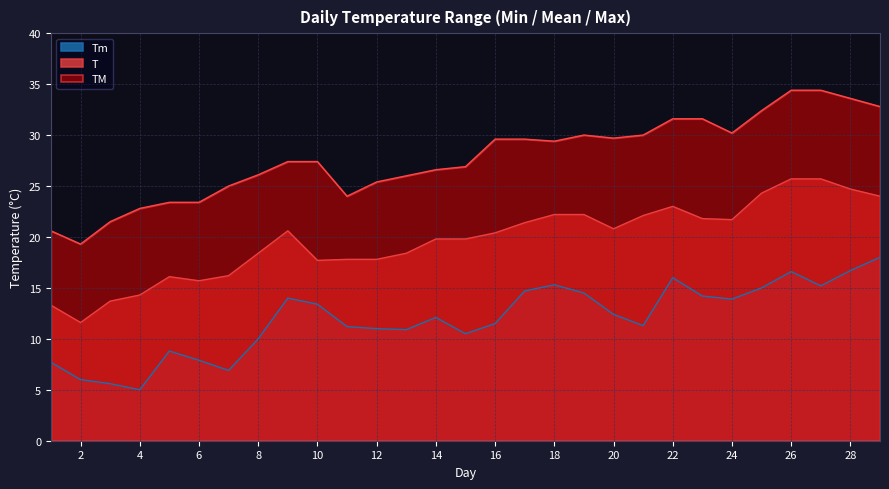

Which series has the largest total across all categories?

TM